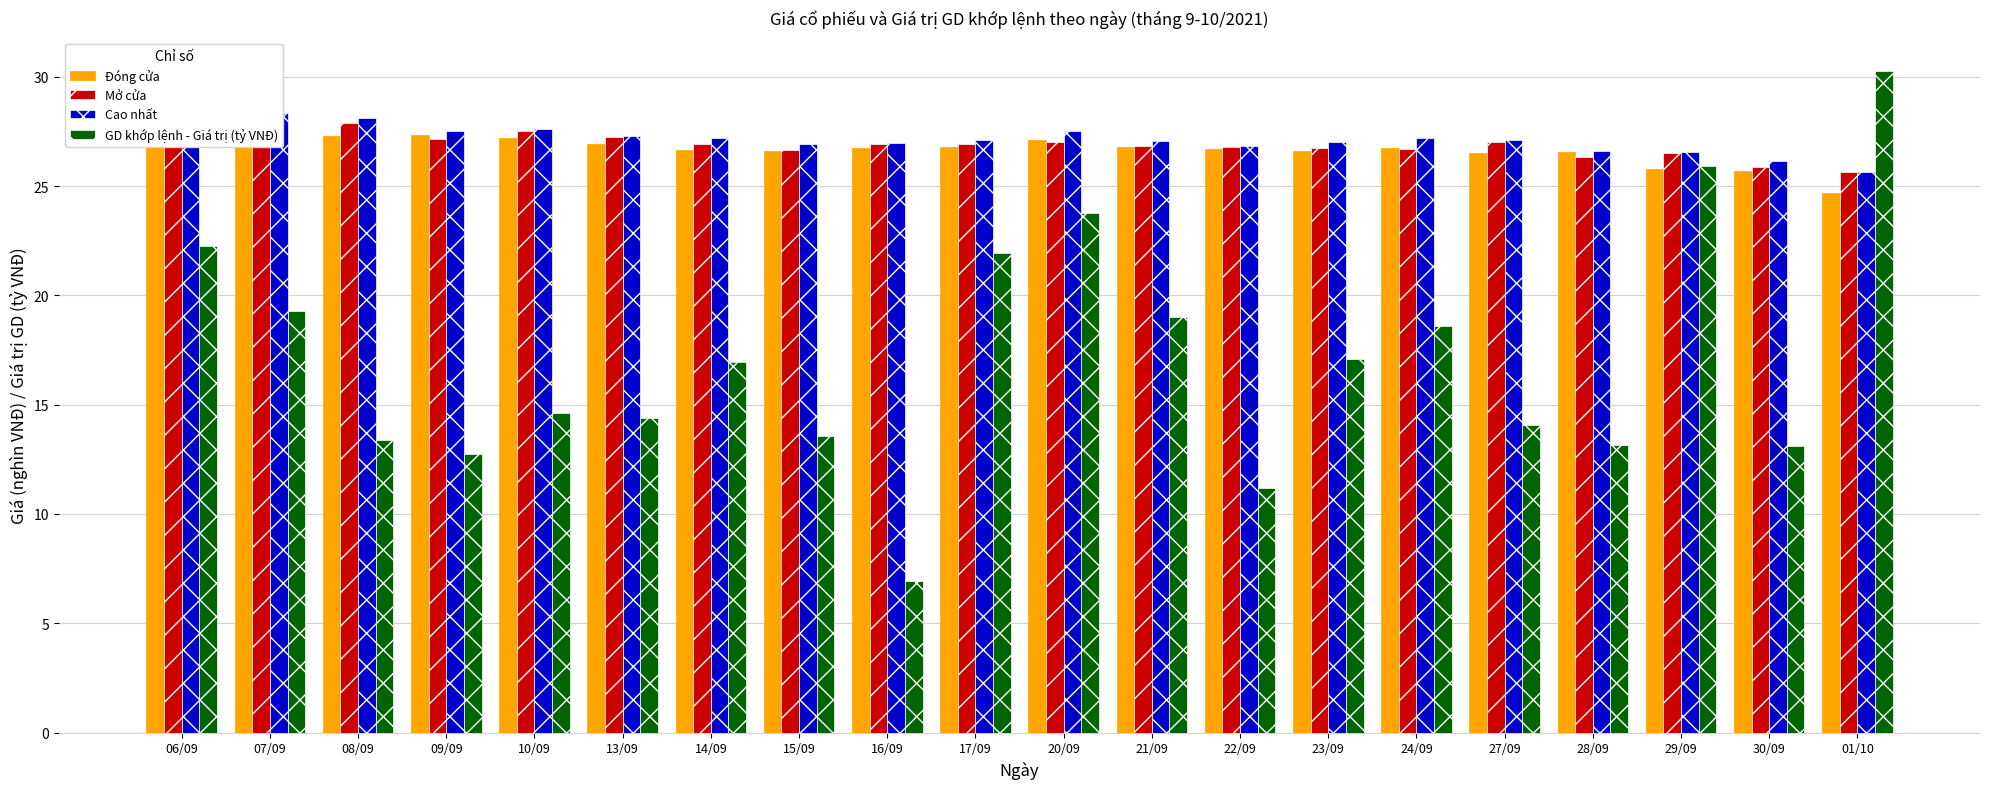

Between 15/09 and 17/09, which series saw the biggest shift?

GD khớp lệnh - Giá trị (tỷ VNĐ)